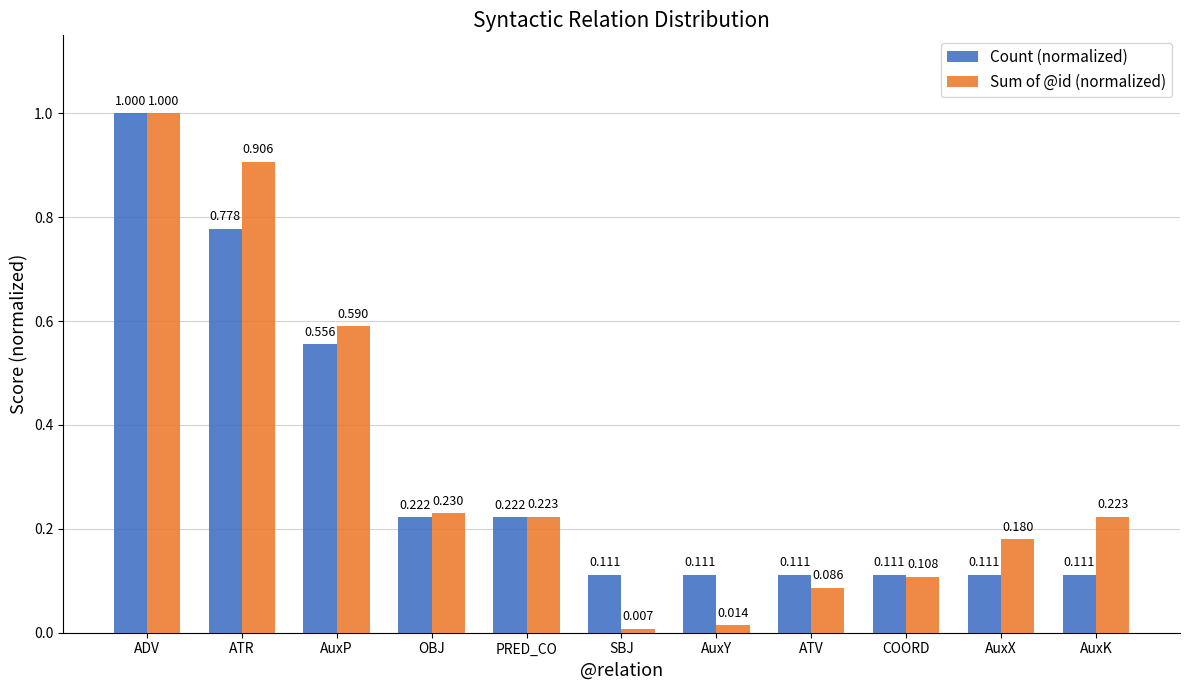

At which category is the sum across all series the highest?

ADV